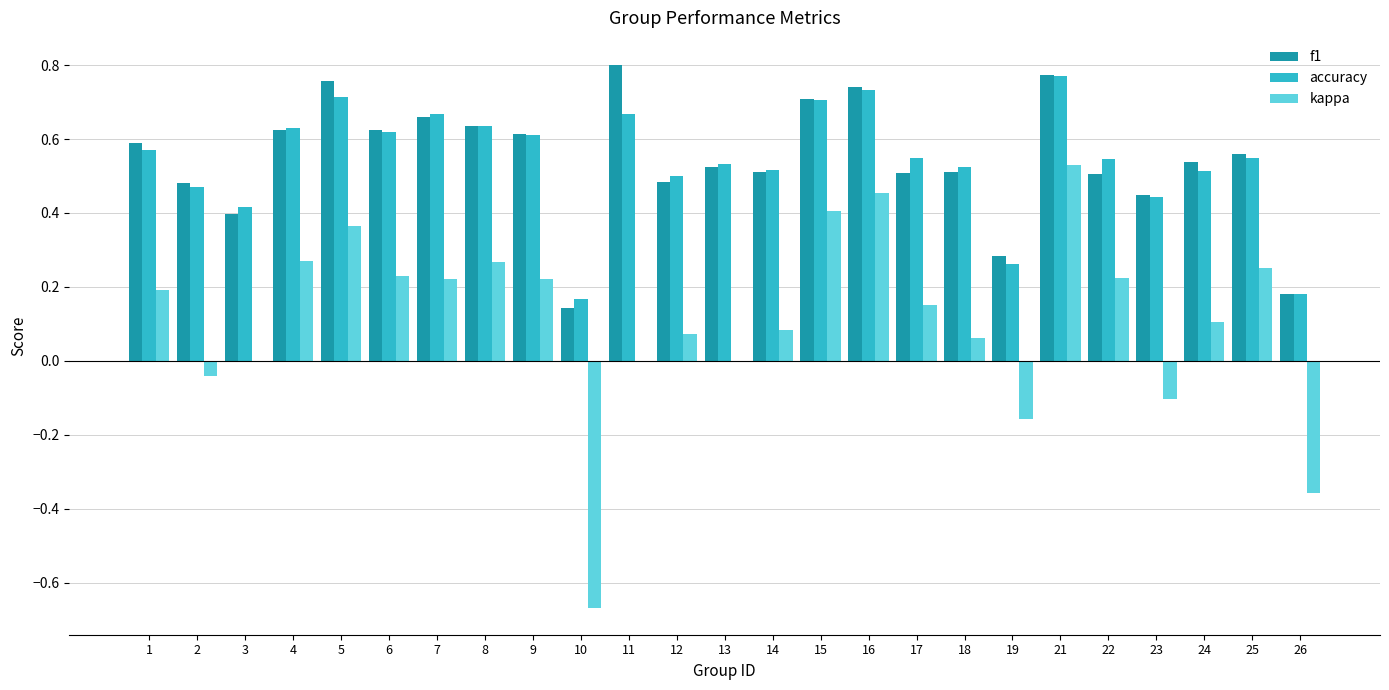

How many categories are shown in the chart?

25